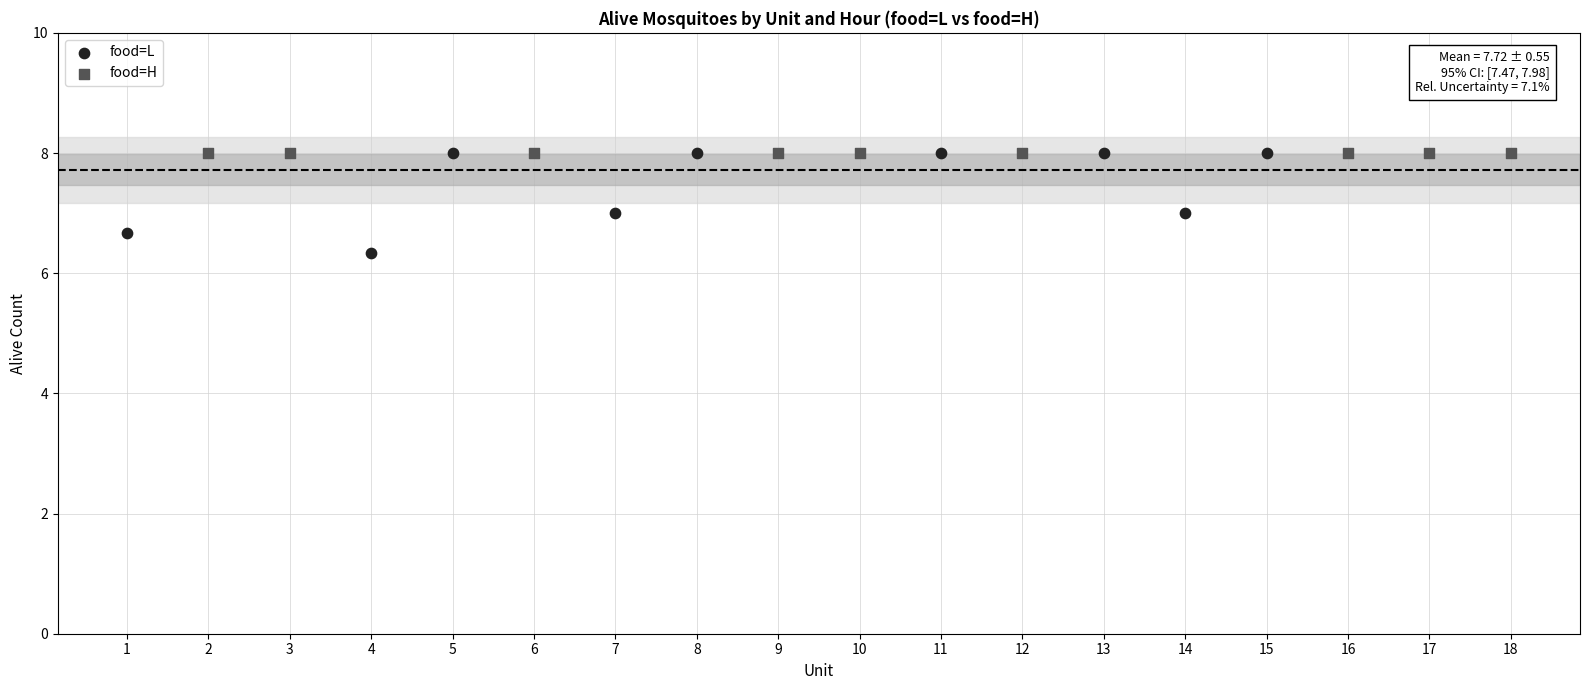

Which series reaches the minimum Y coordinate?

food=L